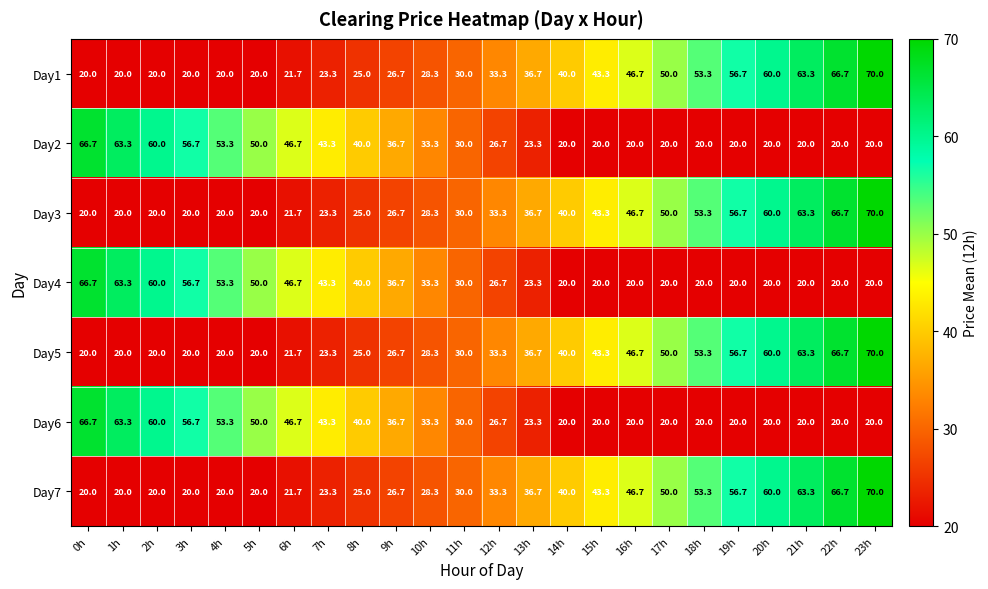

The Day6 series shows 26.8 at 23h. True or false?

False